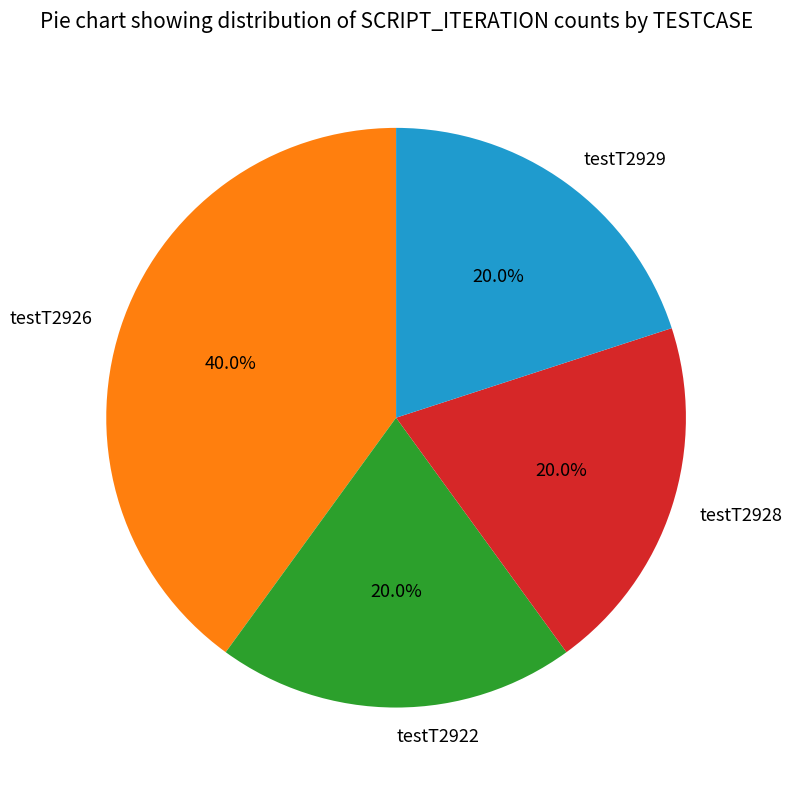

True or false: testT2929 accounts for 34% of the total.

False